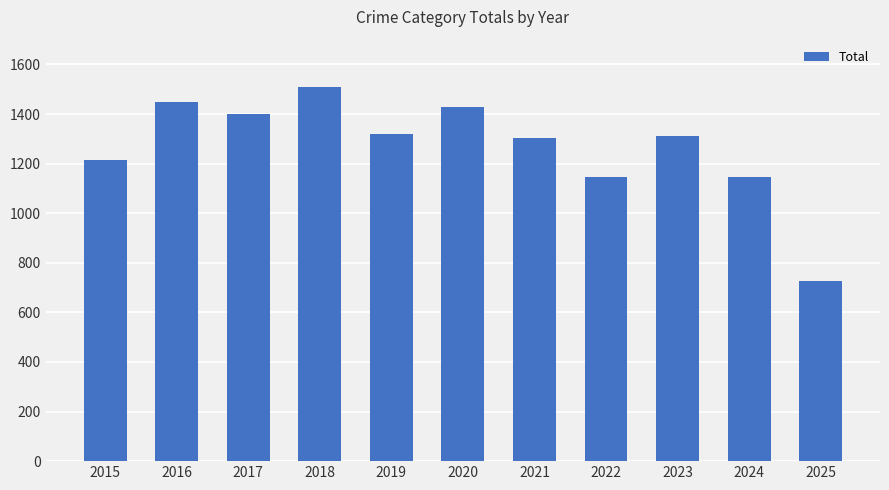

What is the average value?

1268